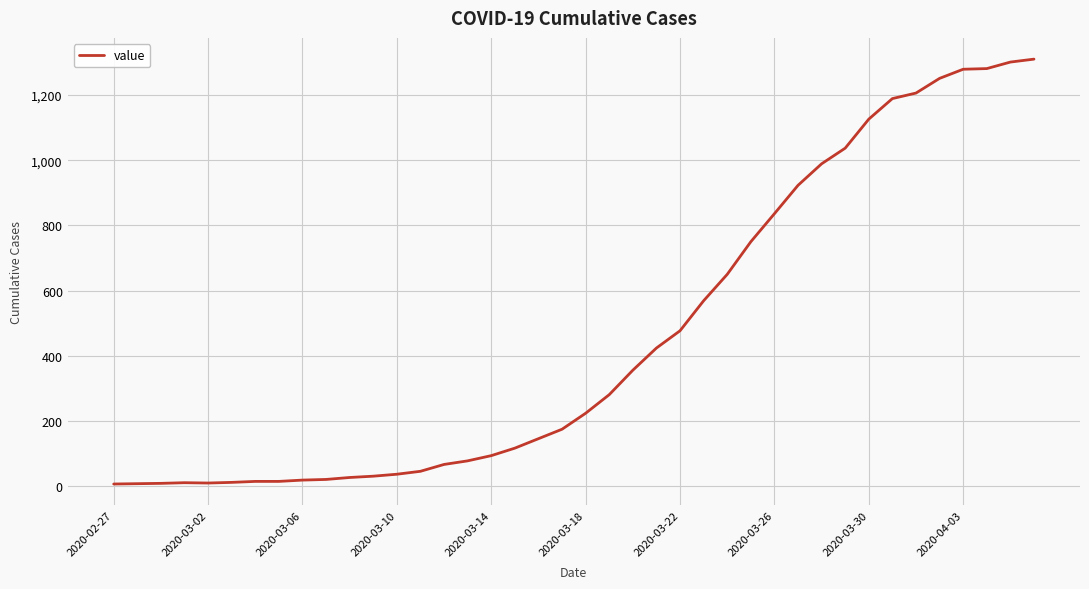

What is the difference between the maximum and minimum values?

1303